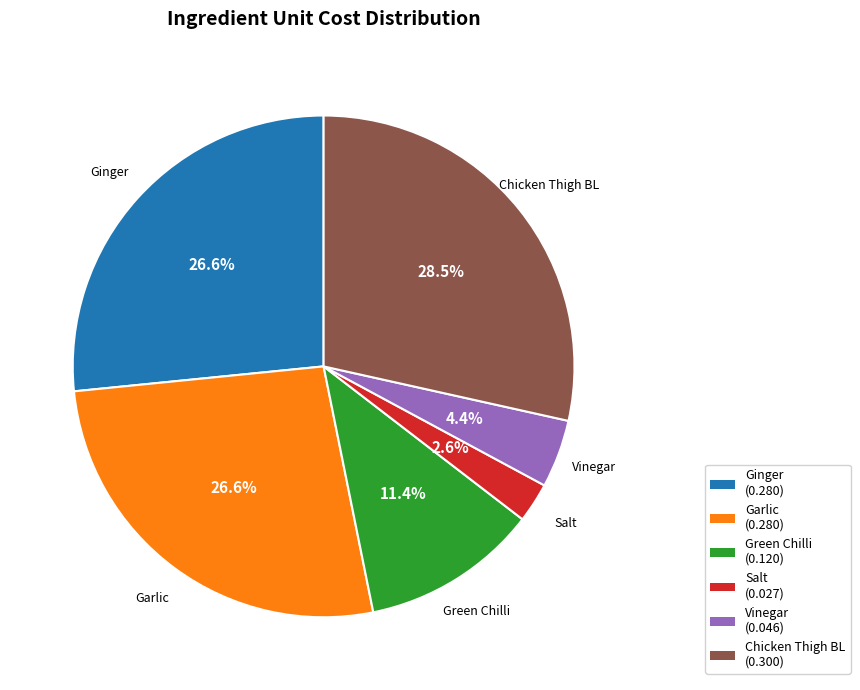

Does Ginger represent more than half of the total?

No